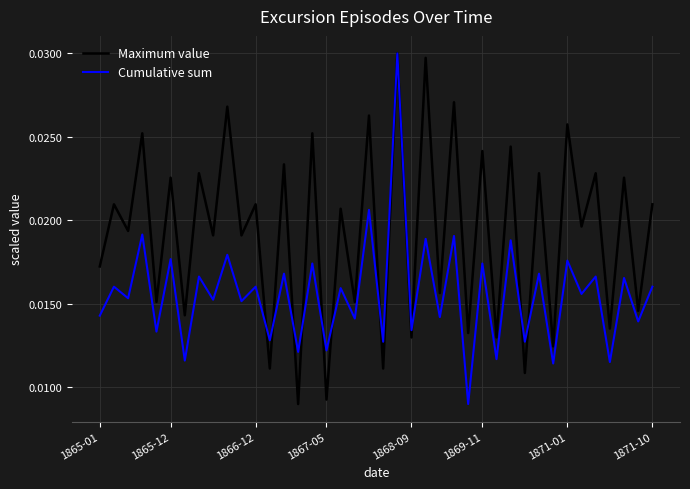

After their last crossing, which series has the higher values: Maximum value or Cumulative sum?

Maximum value